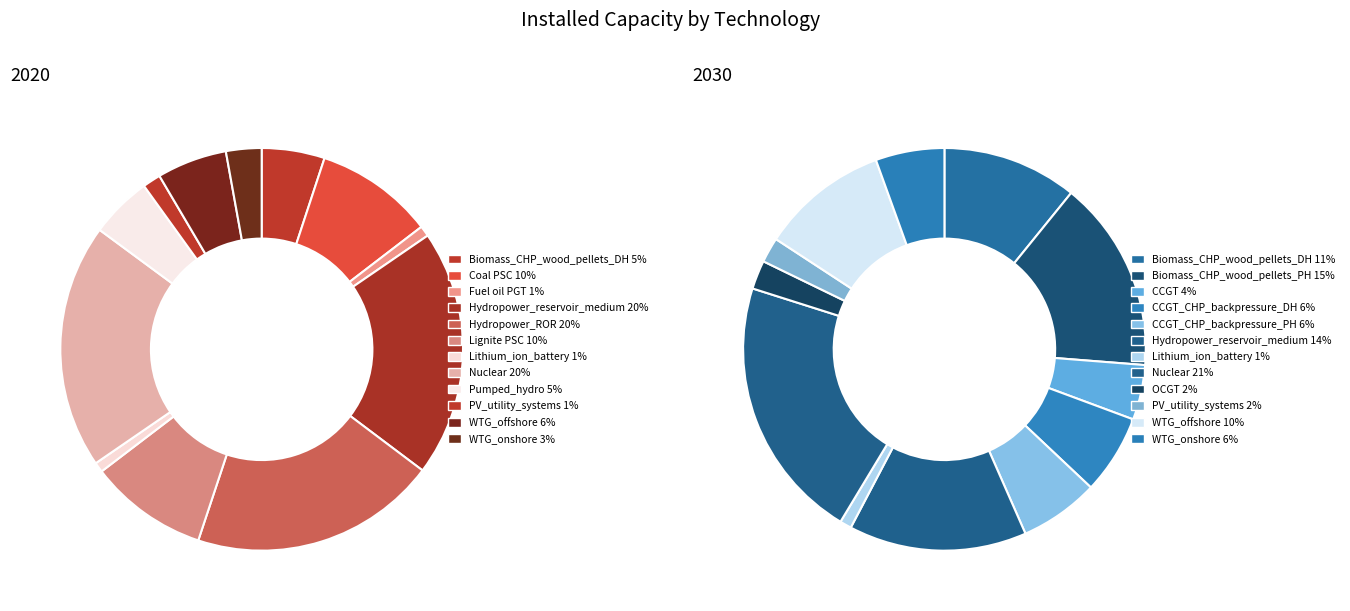

What portion of the pie excludes 11?

97.1%